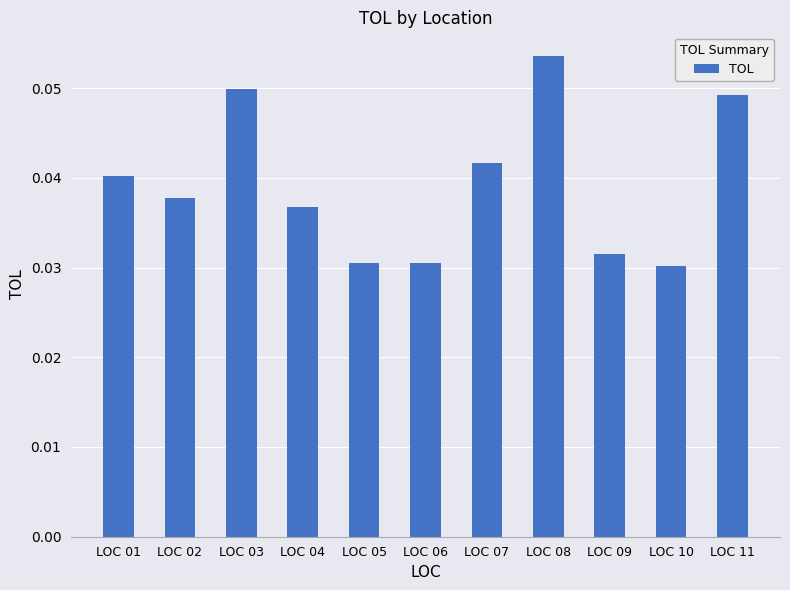

How many bars are there in total?

11